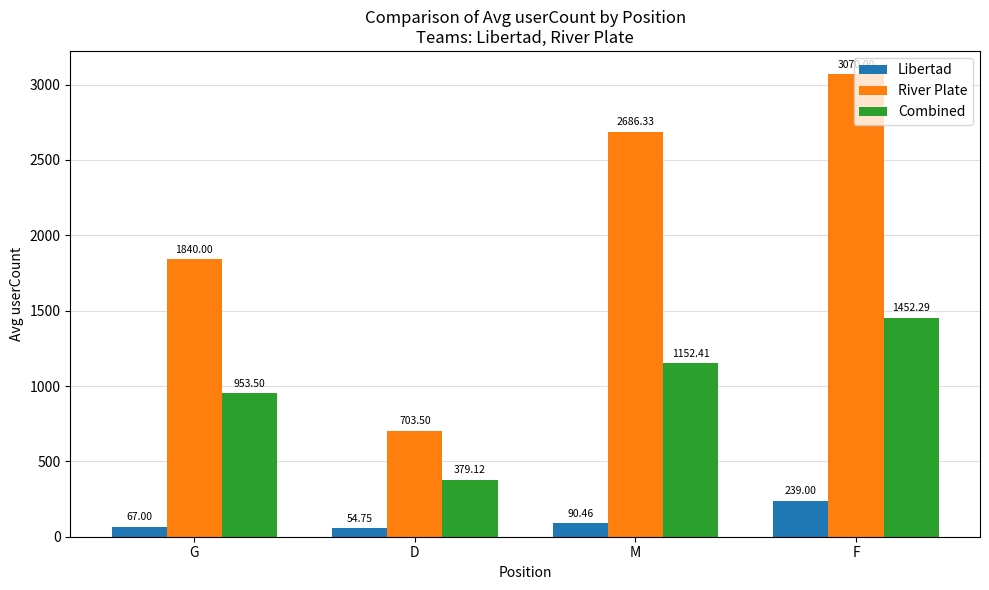

What is the difference between the highest and lowest values at F?

2831.0